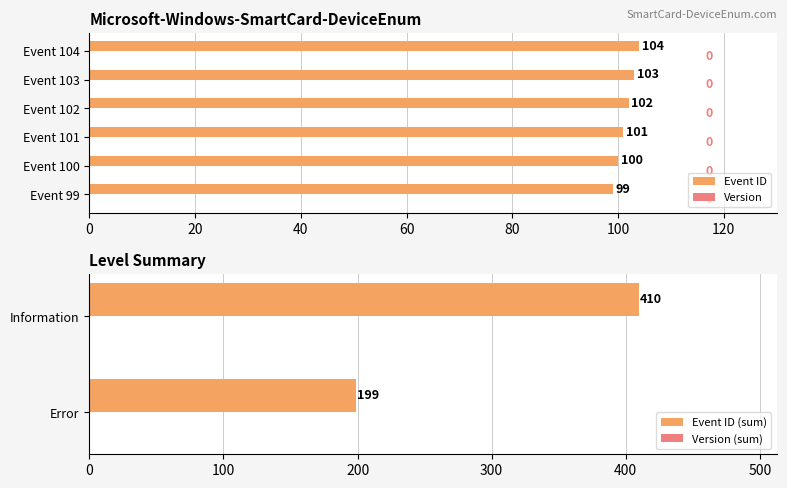

At which label does the data first exceed 102?

Event 103